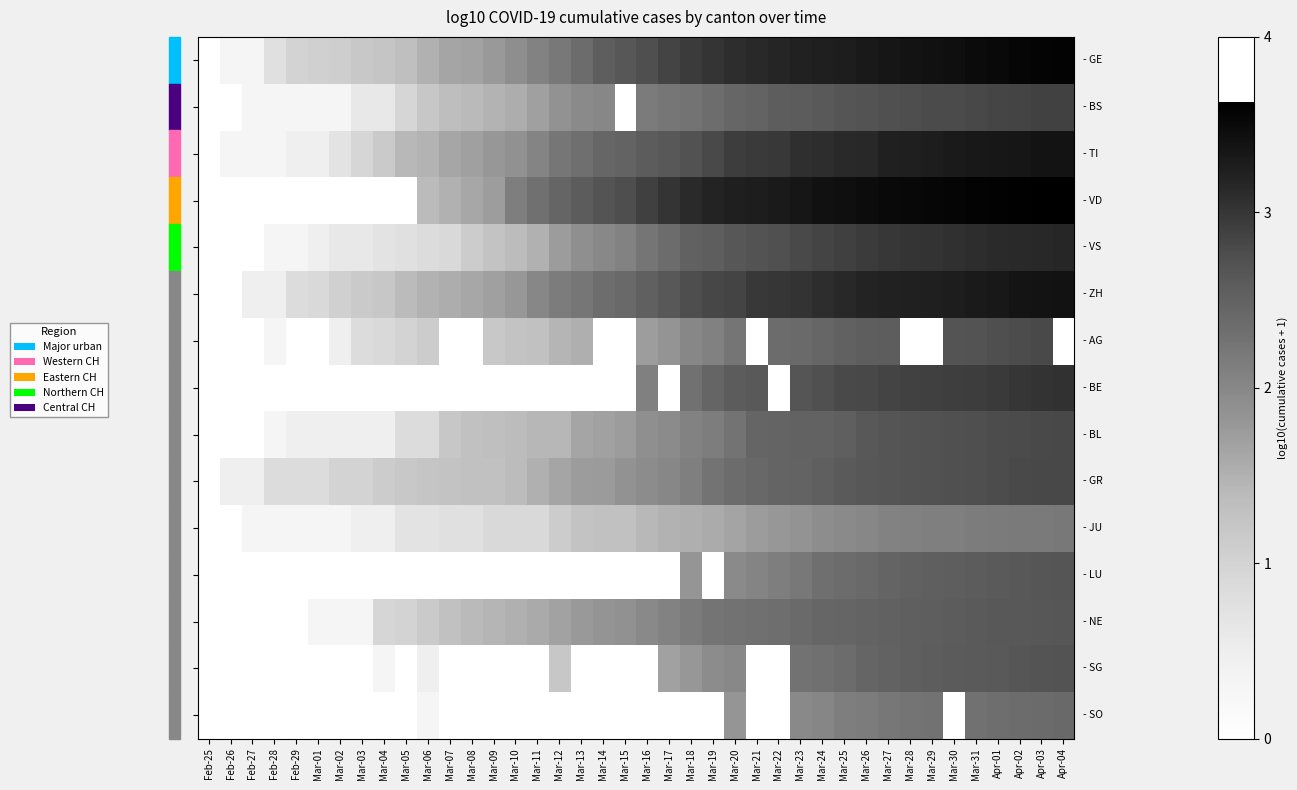

Which category has the highest value across all series?

Apr-04